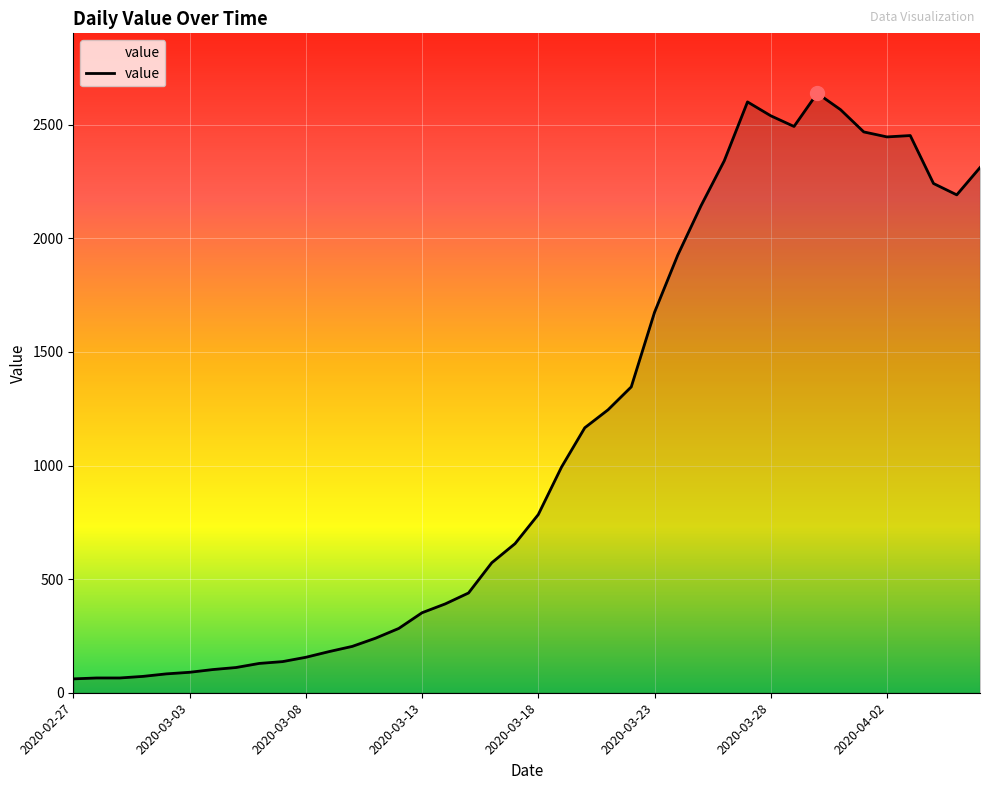

What is the difference between the maximum and minimum values?

2577